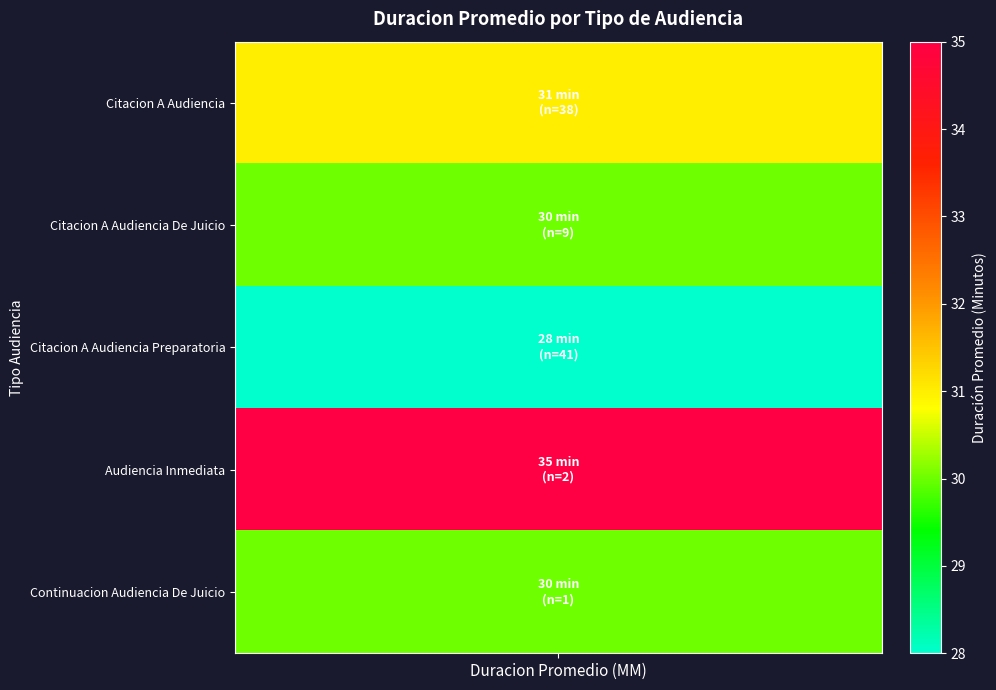

Is it true that the value at 4 is 2?

False